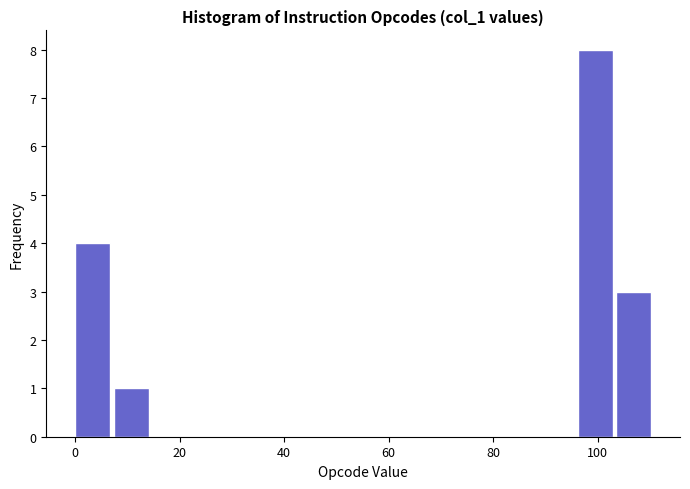

Around what value on the x-axis is the tallest bar? Give the approximate position of its centre, as read against the axis.

100